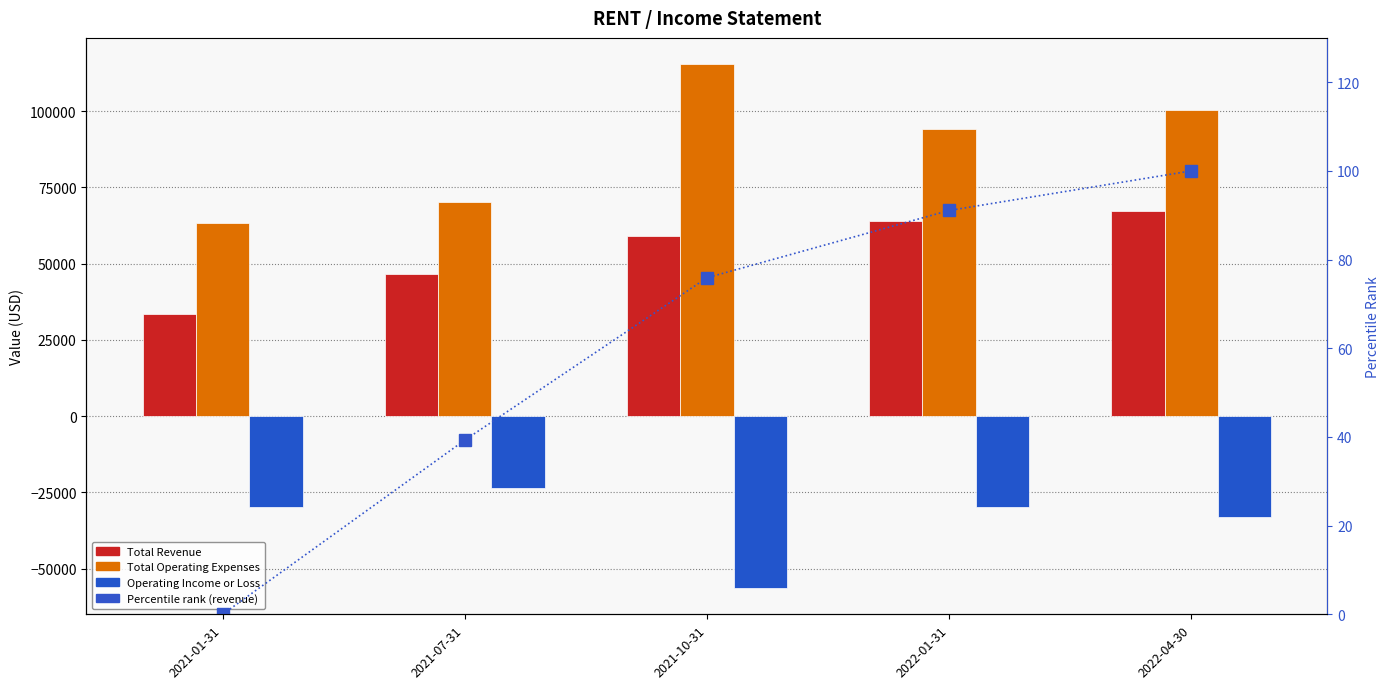

At which label does Operating Income or Loss reach its minimum?

2021-10-31